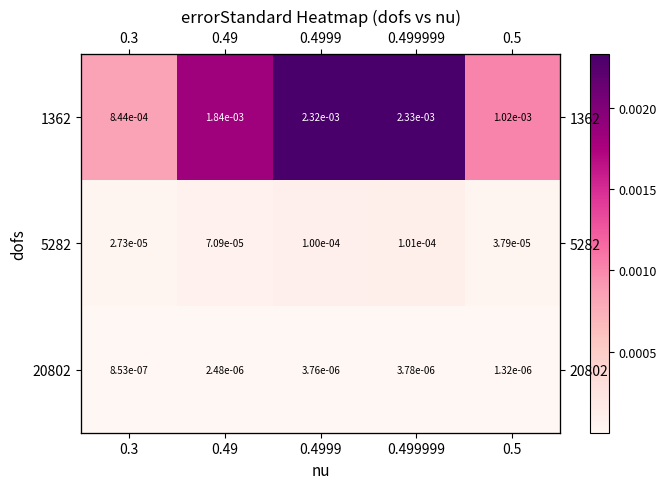

Rank the categories by 5282 value from lowest to highest.

0.3, 0.5, 0.49, 0.4999, 0.499999